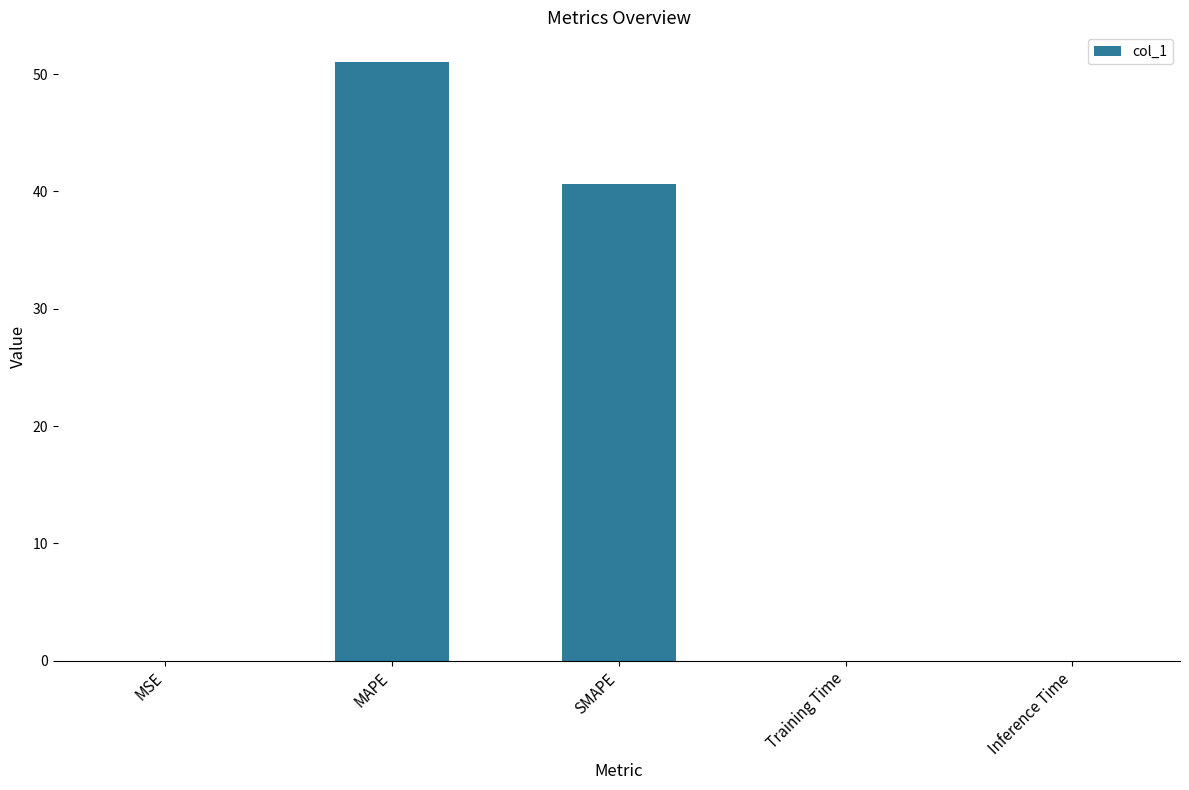

What is the maximum value shown in the chart?

51.0